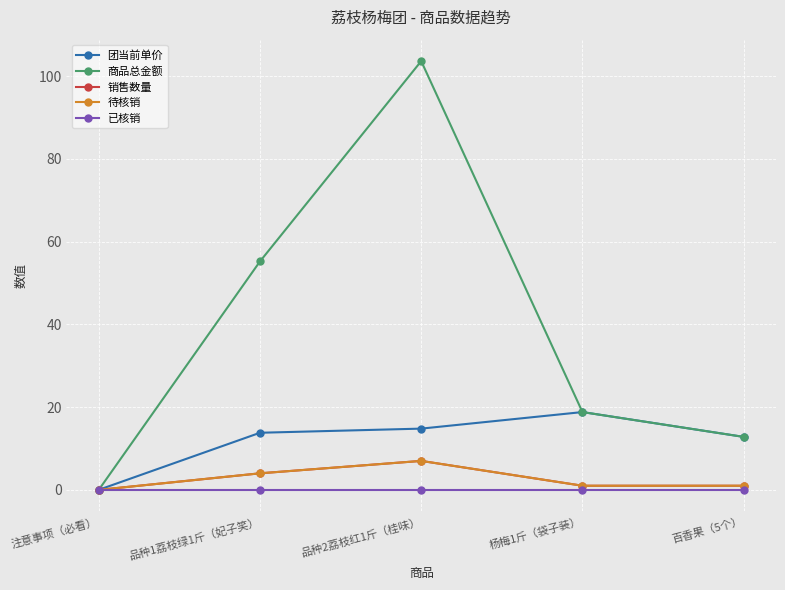

What is the spread (max minus min) of values at 百香果（5个）?

12.8